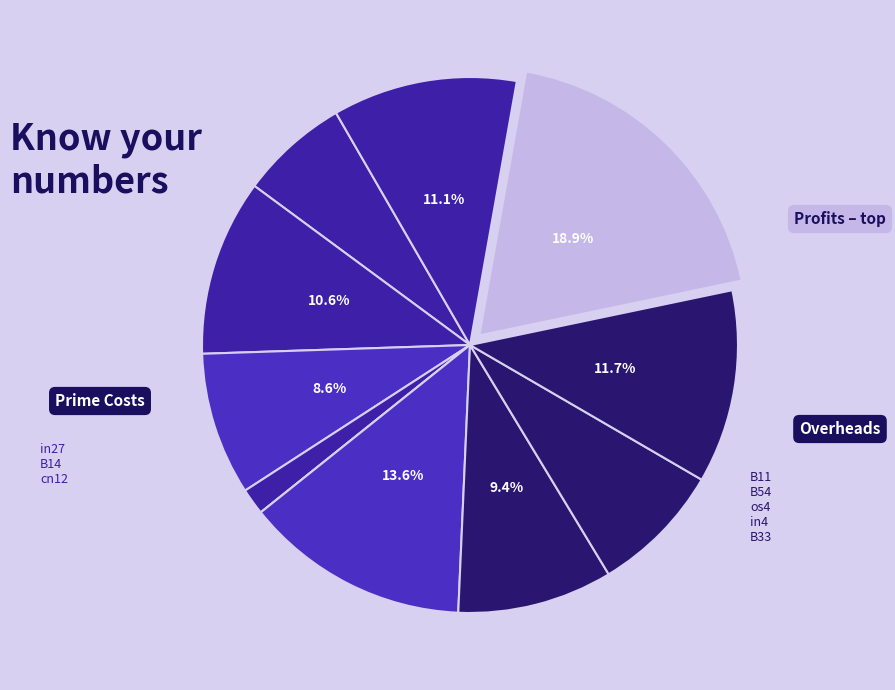

To the nearest percent, what is the average slice percentage?

9%